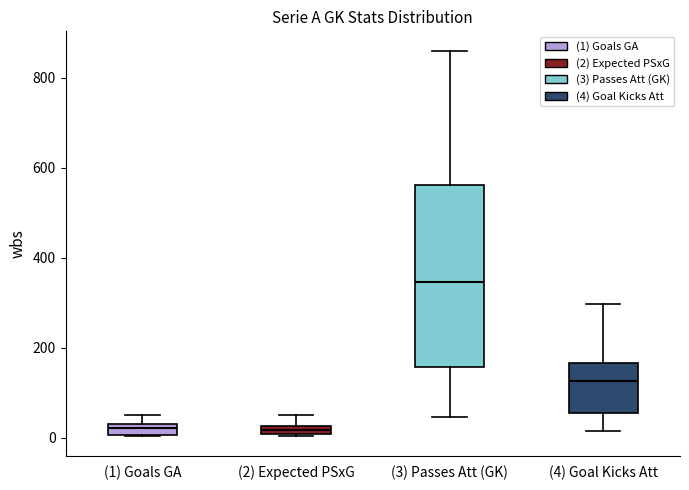

Comparing the boxes themselves (not the whiskers), which one is the tallest?

(3) Passes Att (GK)